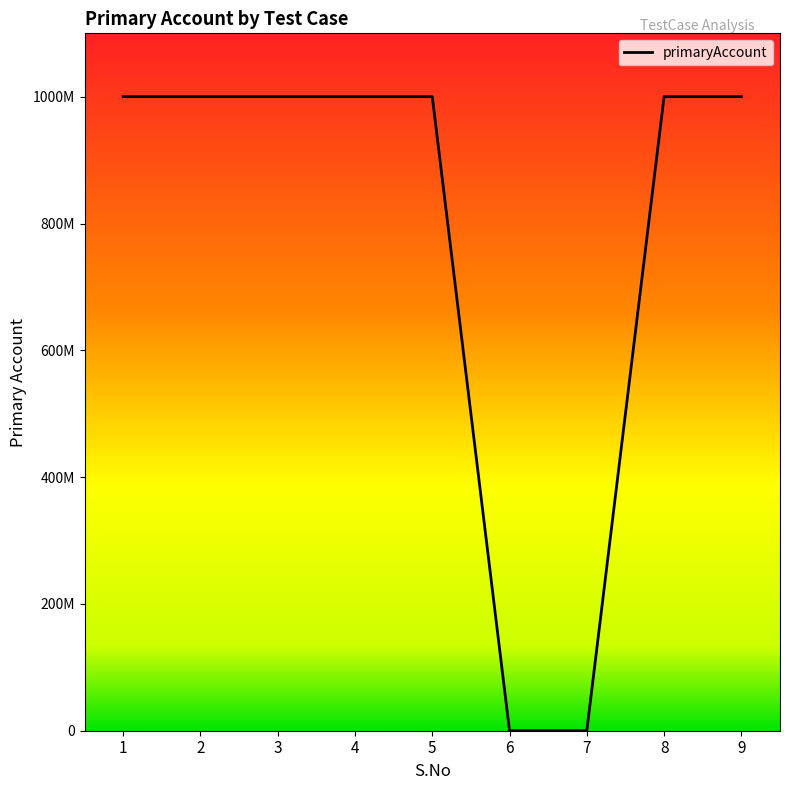

List the labels in order of value, largest first.

1, 2, 3, 4, 5, 8, 9, 6, 7